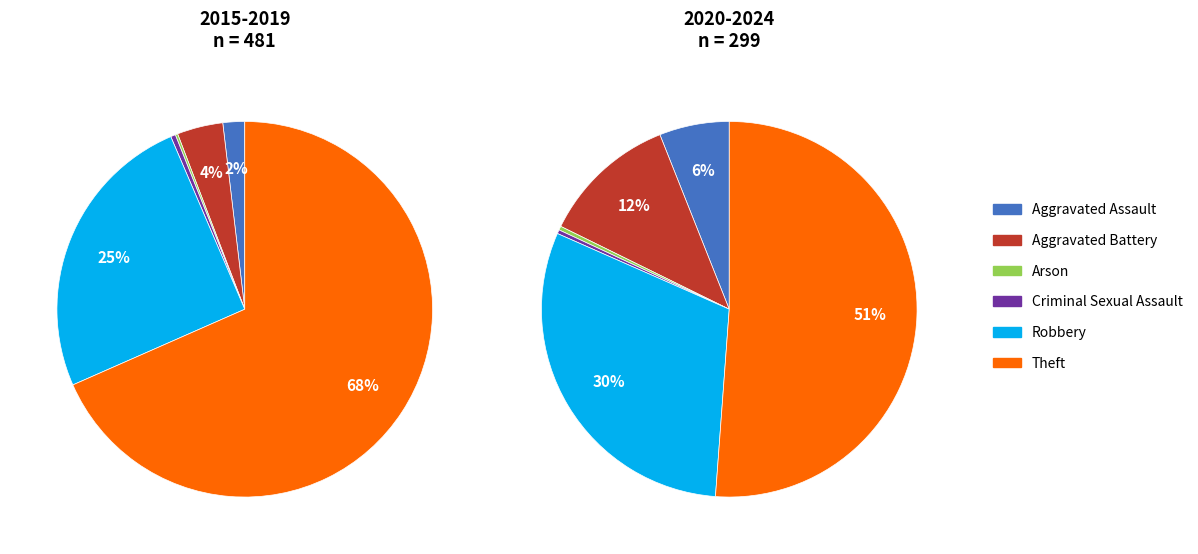

Does Arson represent more than half of the total?

No